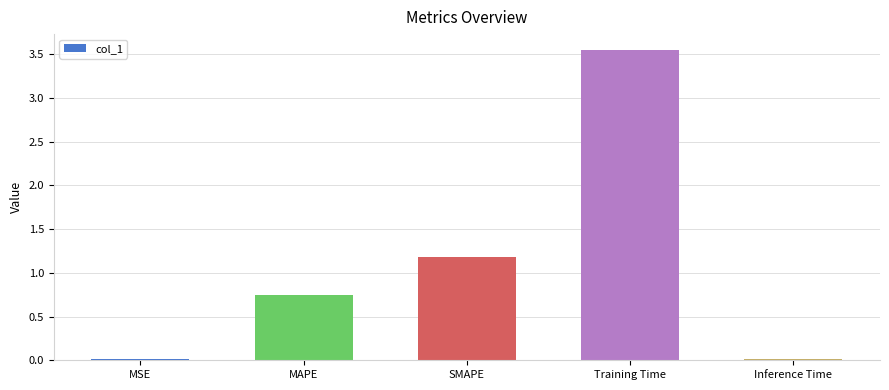

How many bars are there in total?

5